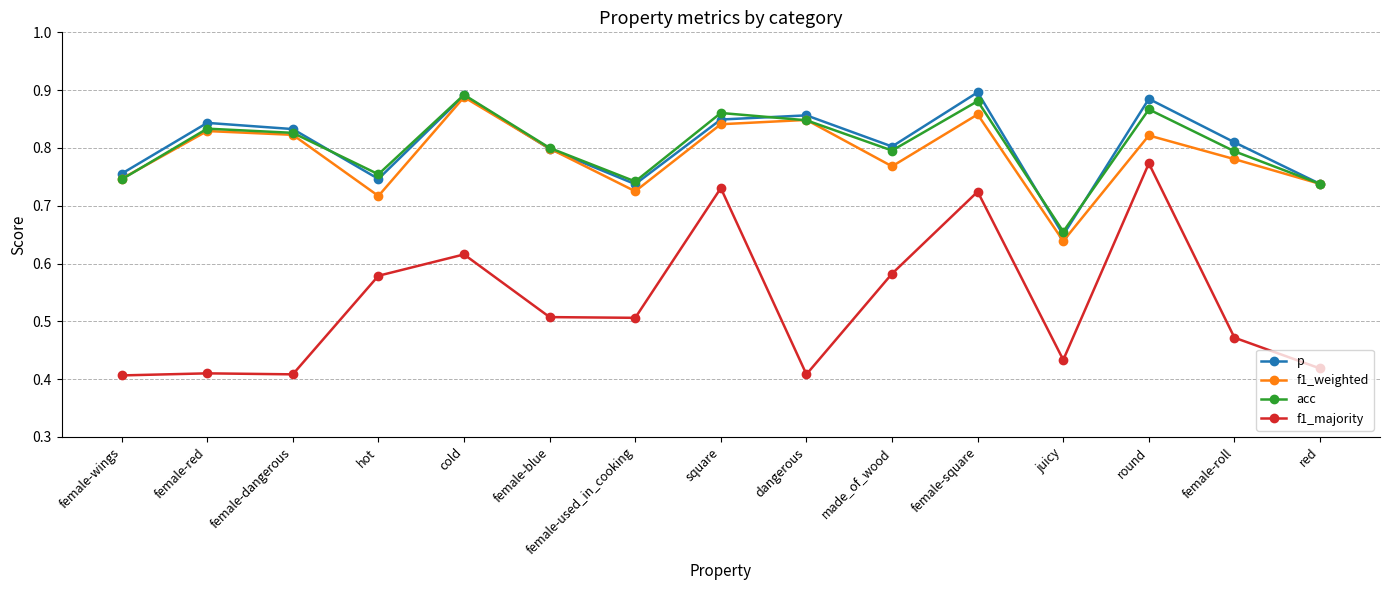

Is the value of f1_majority at red greater than the value of f1_weighted at round?

No